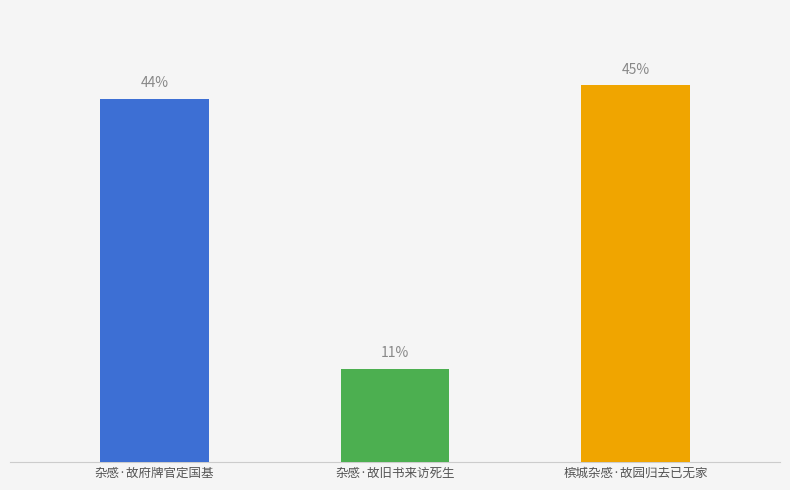

The chart shows a value of 459763 at 杂感·故府牌官定国基. True or false?

False